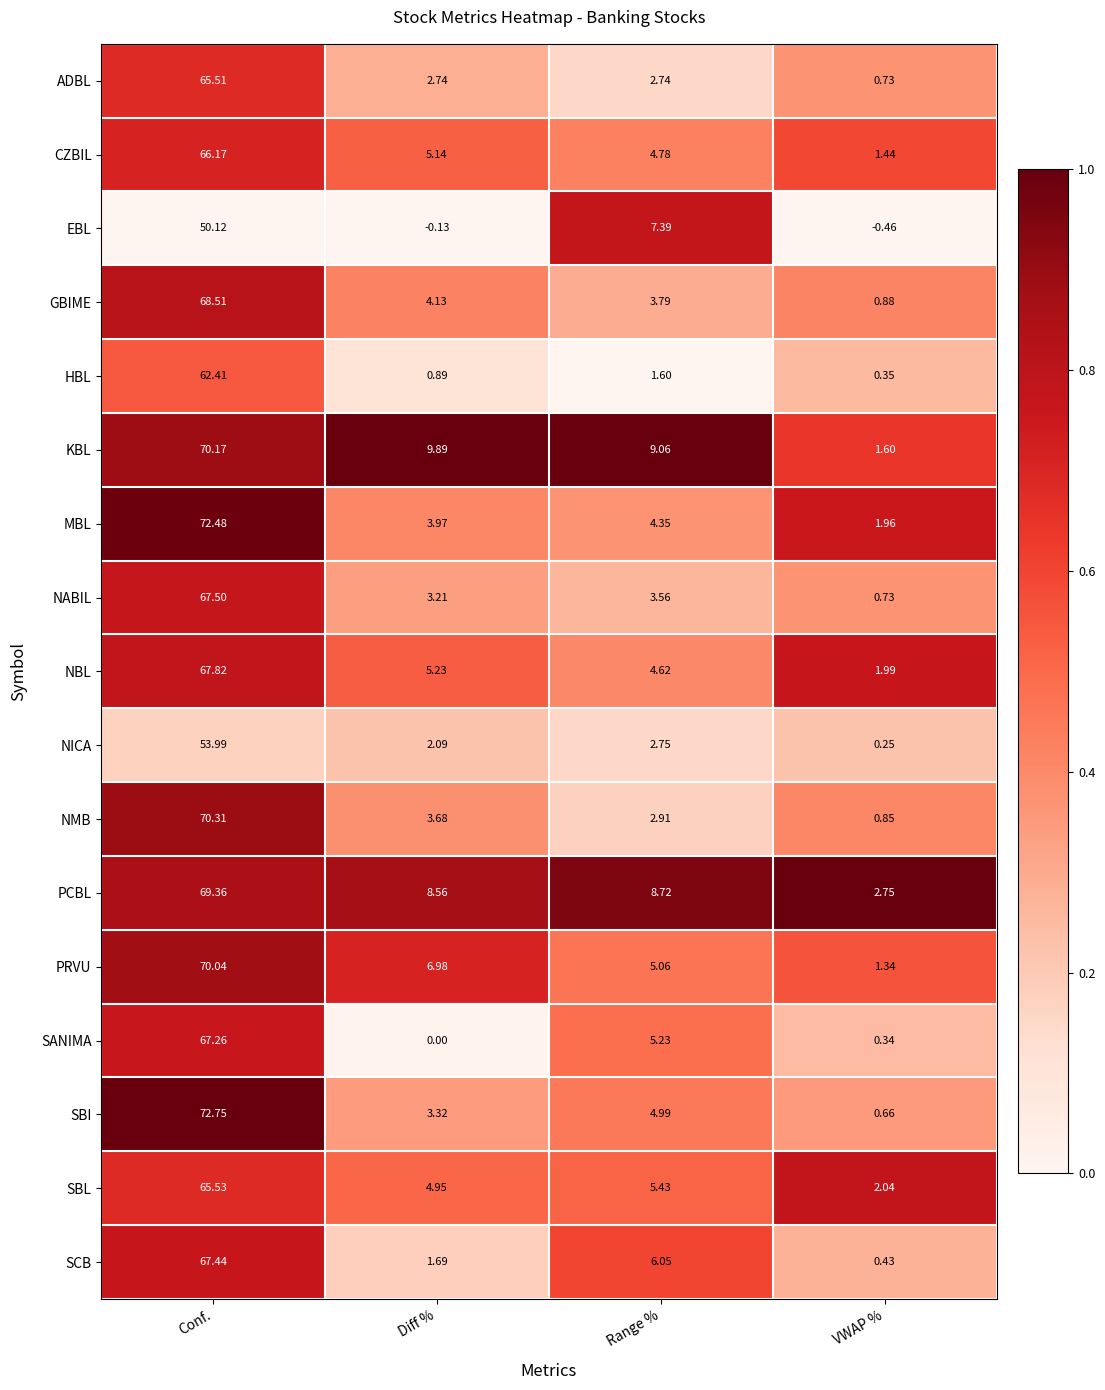

At which label does MBL reach its minimum?

VWAP %